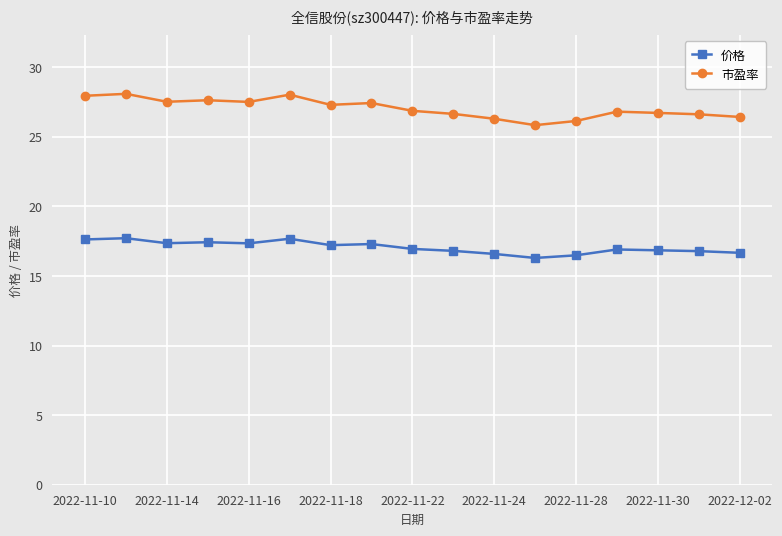

At how many categories does at least one series exceed 23?

17